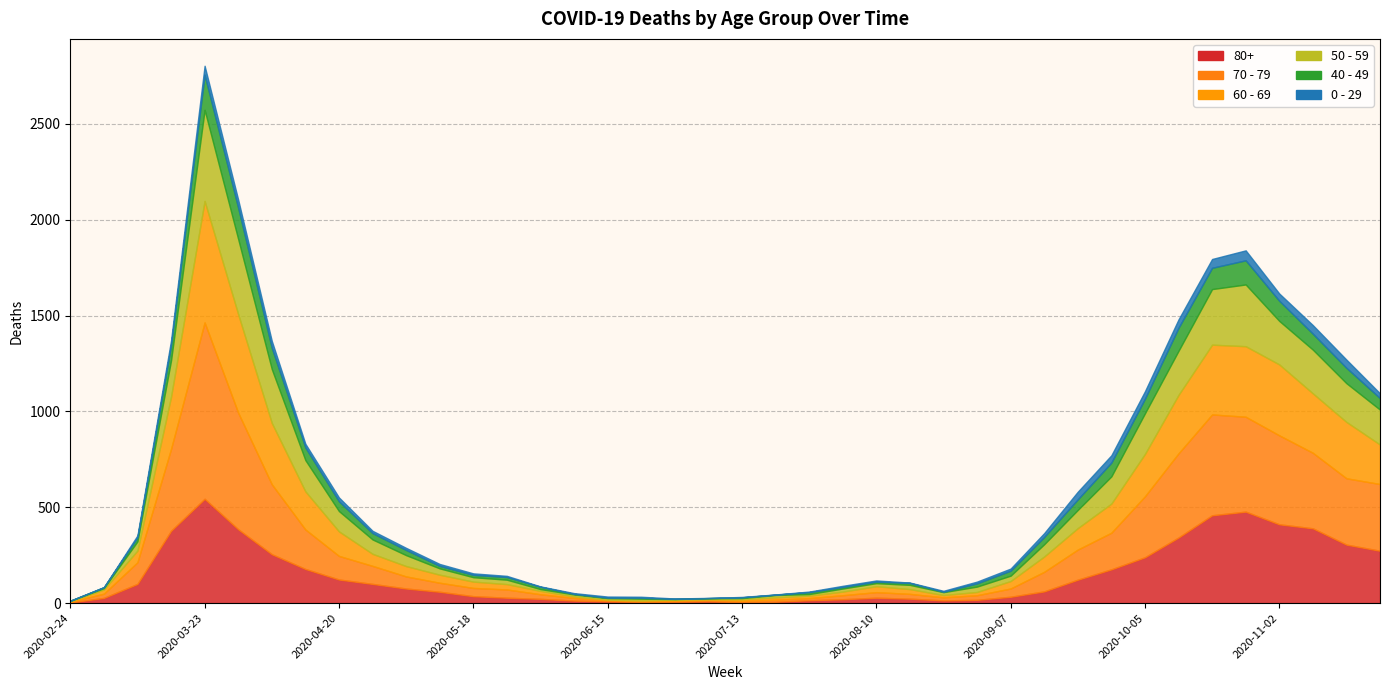

How many interior local peaks does the 80+ series have?

4